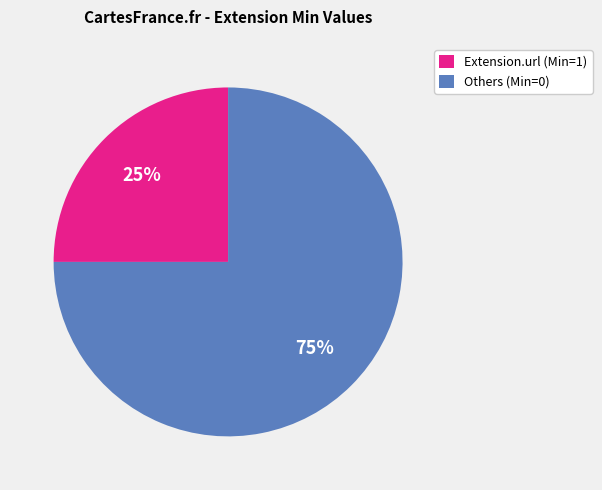

How many slices are in this pie chart?

2